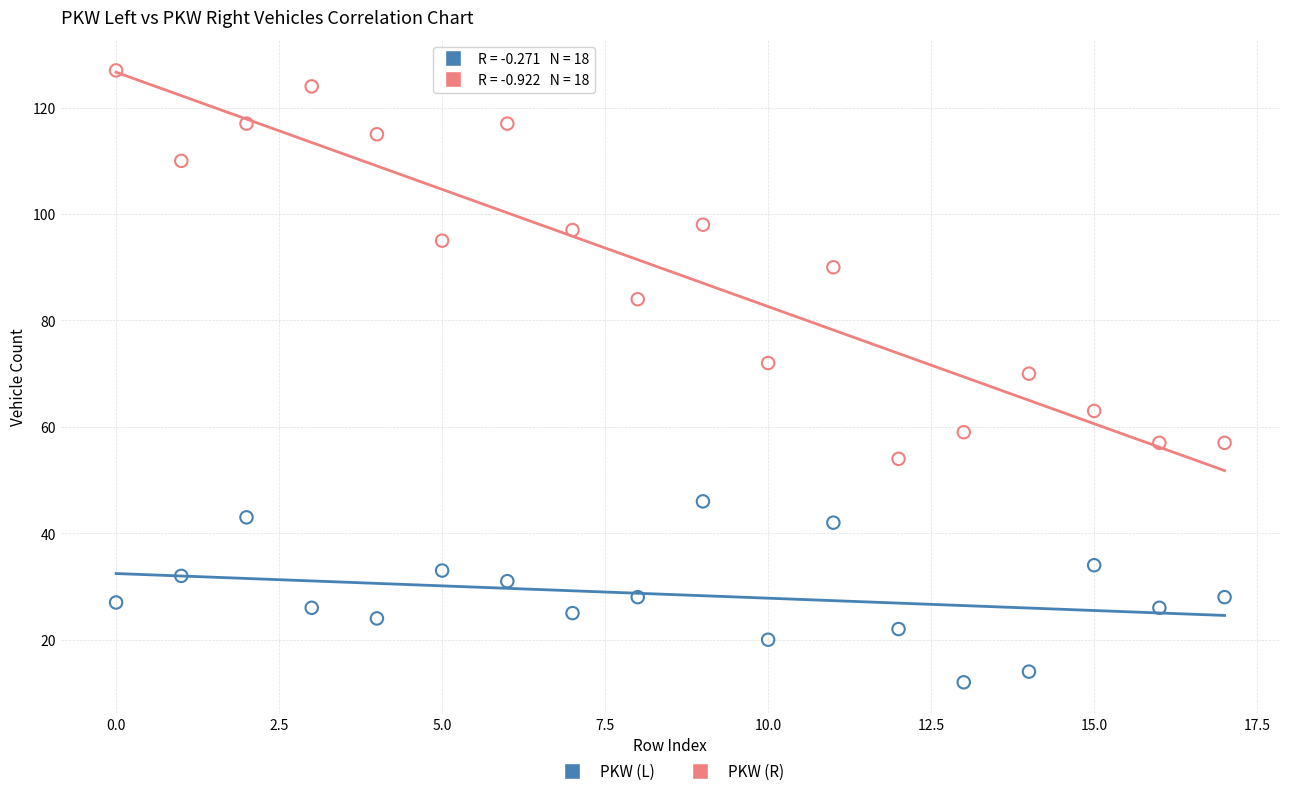

Which series contains the lowest Y value?

PKW (L)